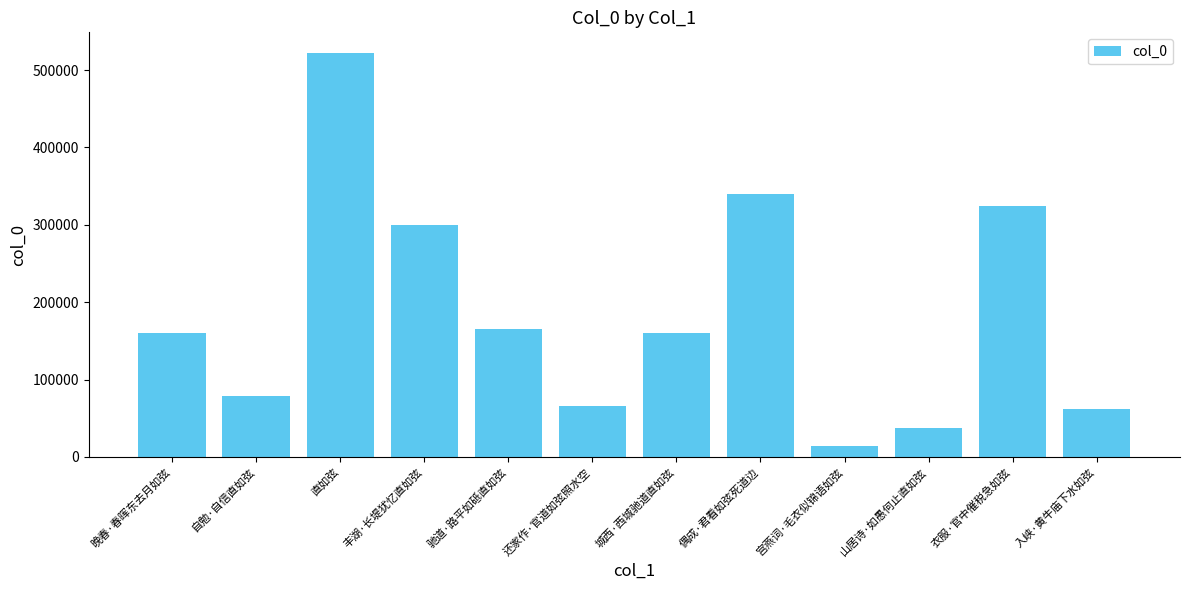

What value does the data have at 驰道·路平如砥直如弦, to the nearest 100?

164900